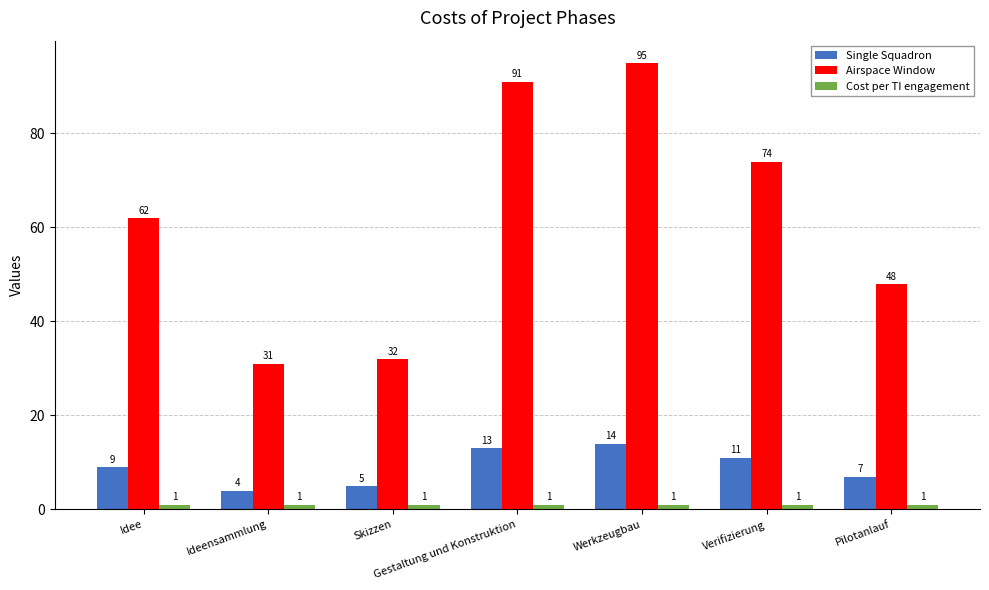

What are all the series names shown in the legend?

Single Squadron, Airspace Window, Cost per TI engagement